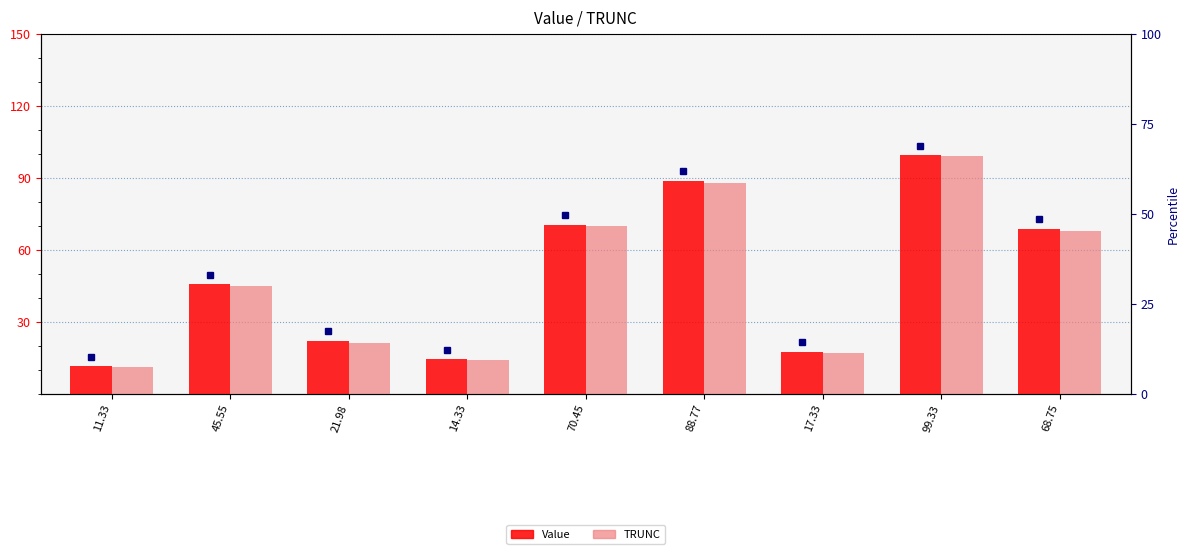

Rank the series by their average value, from lowest to highest.

TRUNC, Value